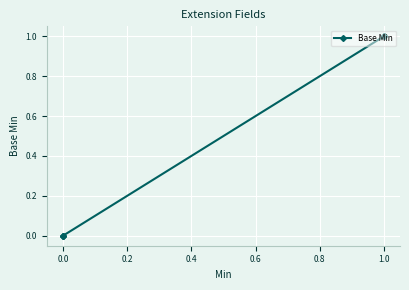

How many lines are shown in the chart?

1